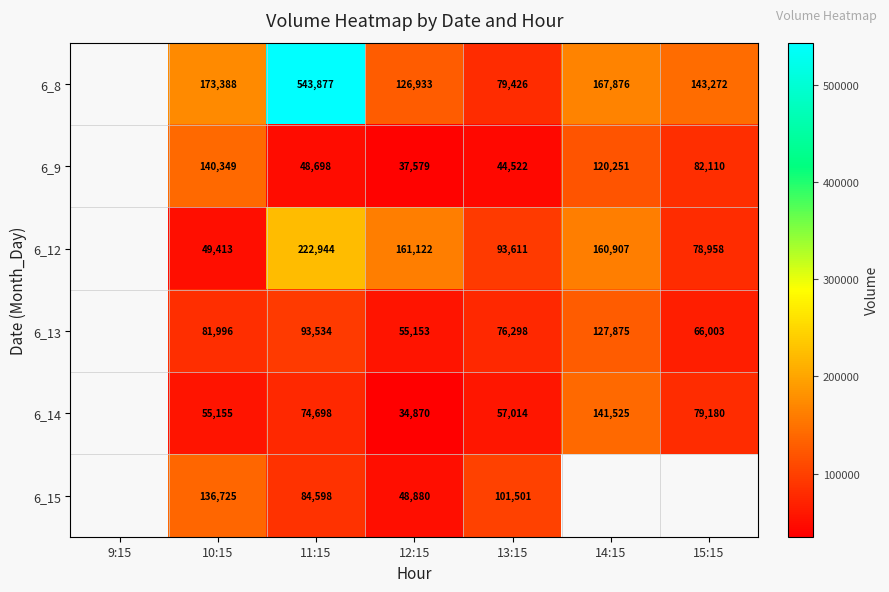

True or false: 6_8 has a value of 143272 at 15:15.

True